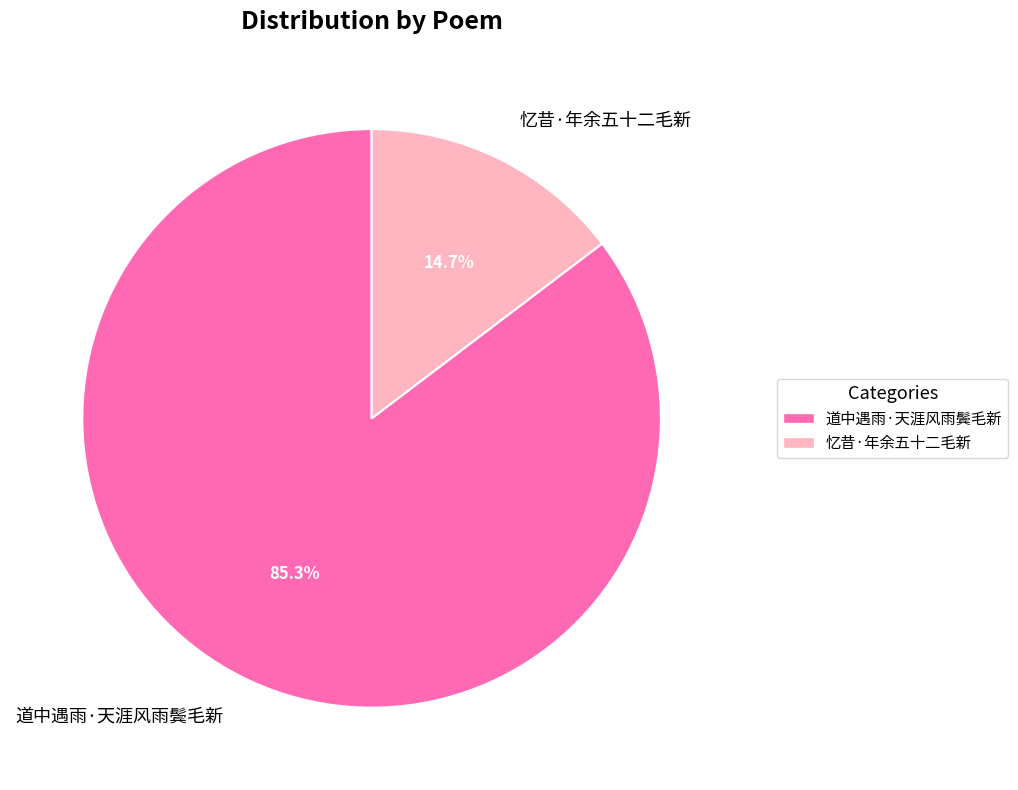

To the nearest percent, what percentage of the pie is 道中遇雨·天涯风雨鬓毛新?

85%